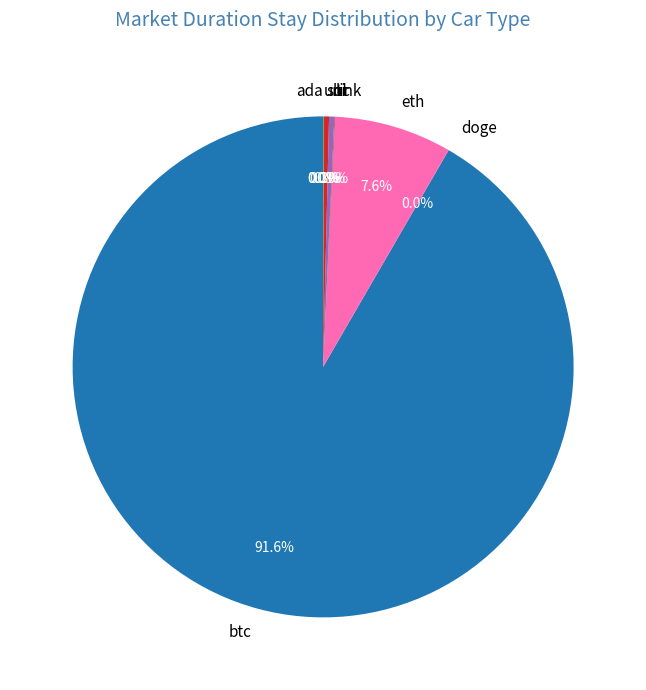

Does btc represent more than half of the total?

Yes